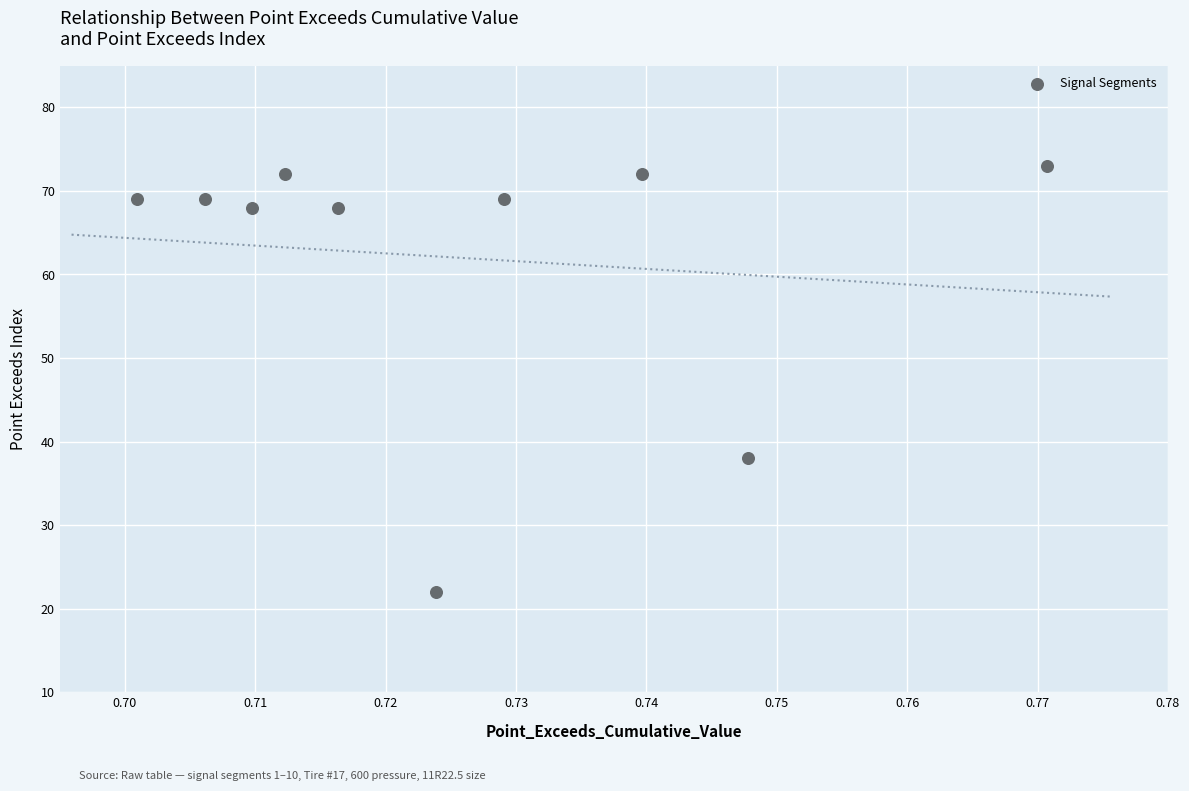

What is the average Y value?

62